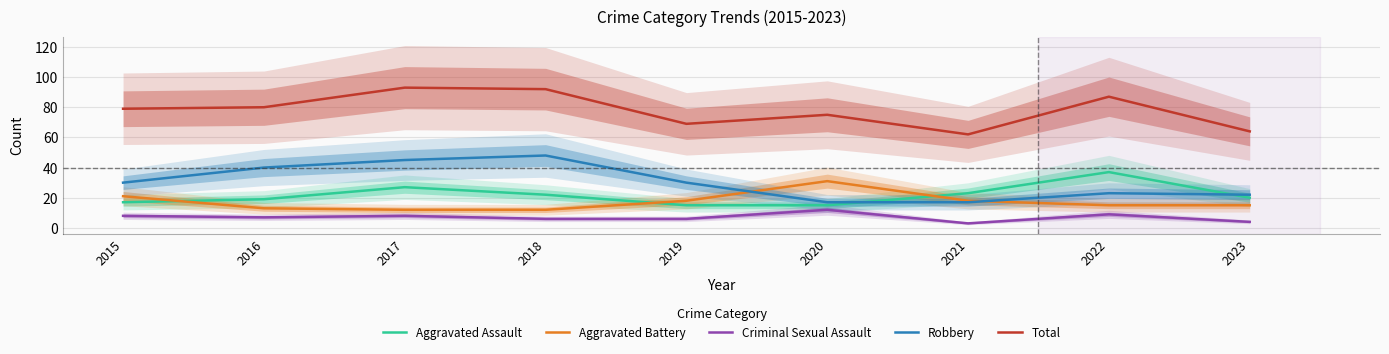

What is the approximate value of Criminal Sexual Assault at 2016?

7